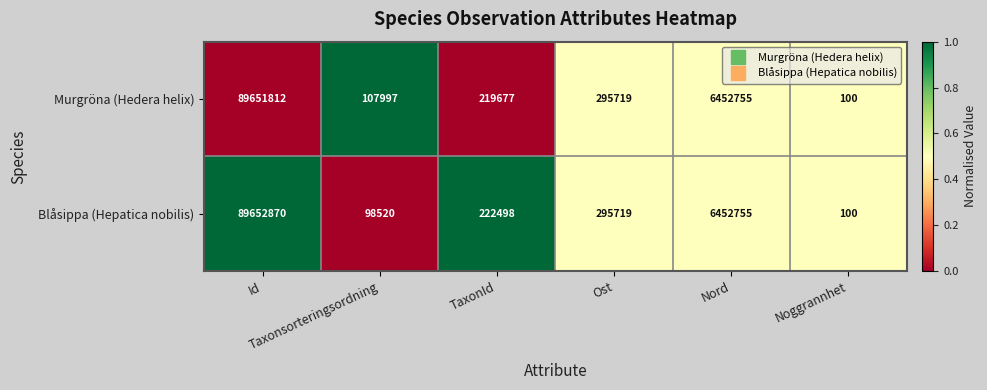

Rank the series by their average value, from highest to lowest.

Murgröna (Hedera helix), Blåsippa (Hepatica nobilis)